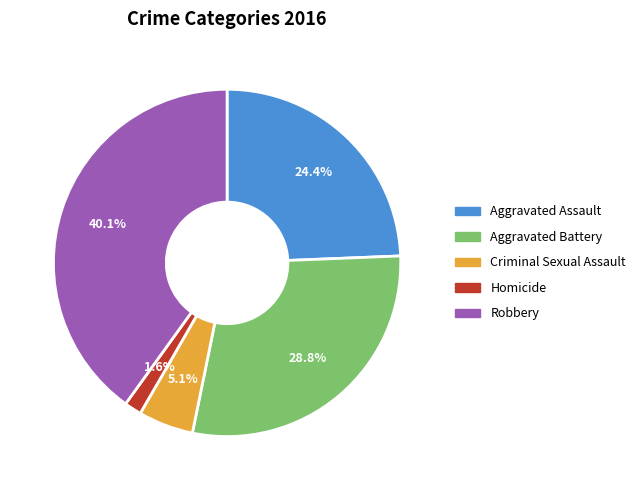

Rank the categories by value from lowest to highest.

Homicide, Criminal Sexual Assault, Aggravated Assault, Aggravated Battery, Robbery